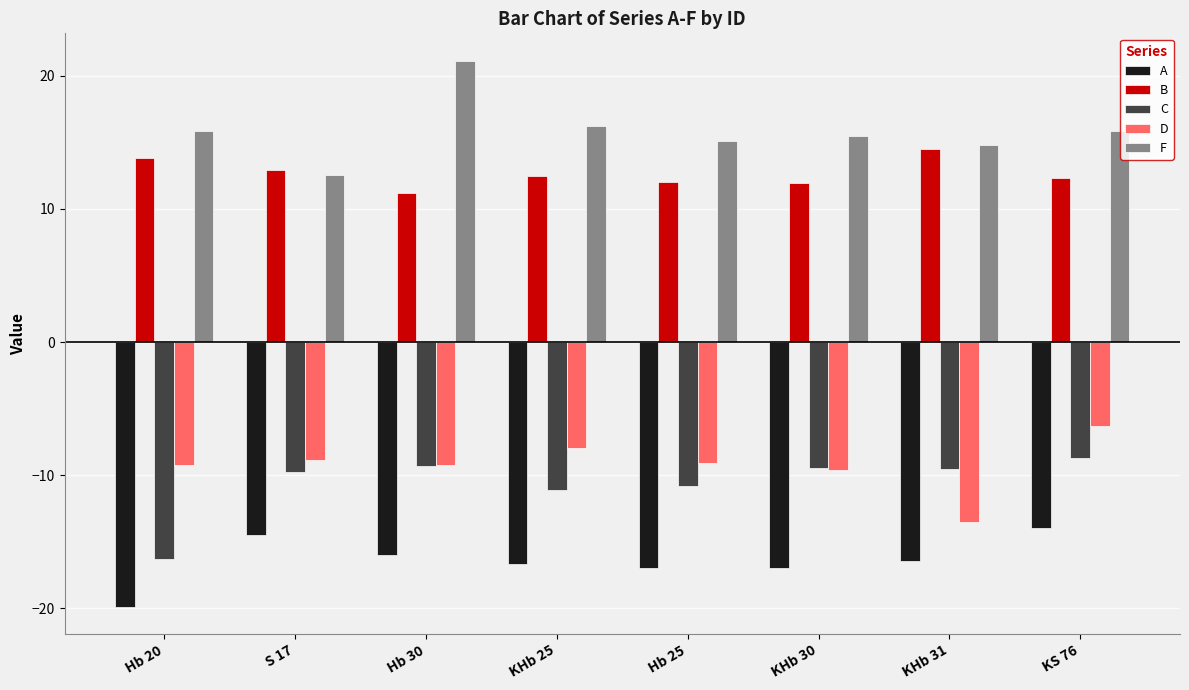

Between Hb 30 and KS 76, which series saw the biggest shift?

F